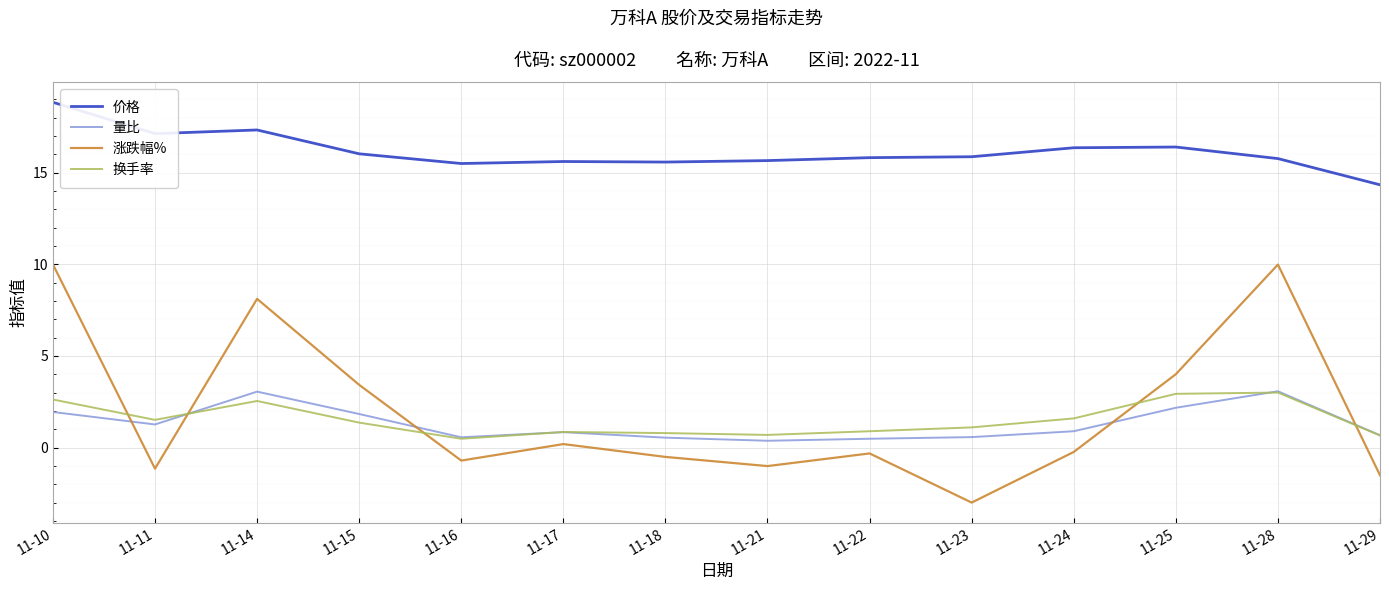

Which series changed the most between 11-14 and 11-16?

涨跌幅%